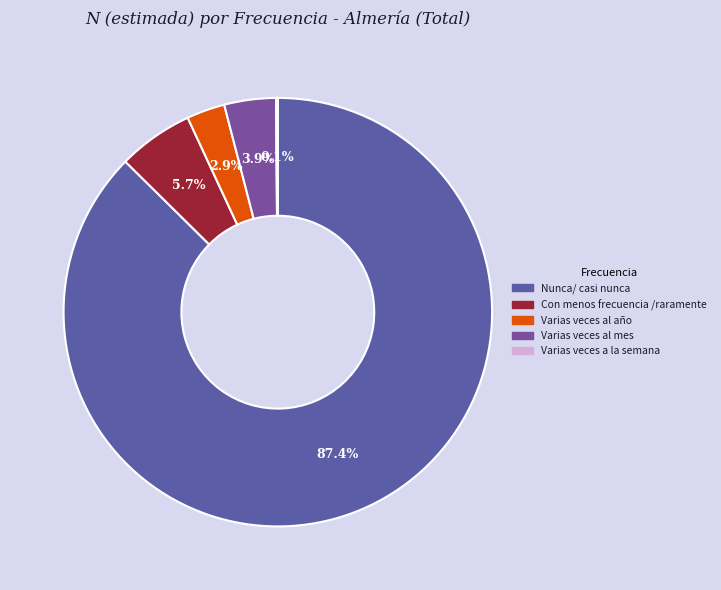

Rank the categories by value from highest to lowest.

Nunca/ casi nunca, Con menos frecuencia /raramente, Varias veces al mes, Varias veces al año, Varias veces a la semana